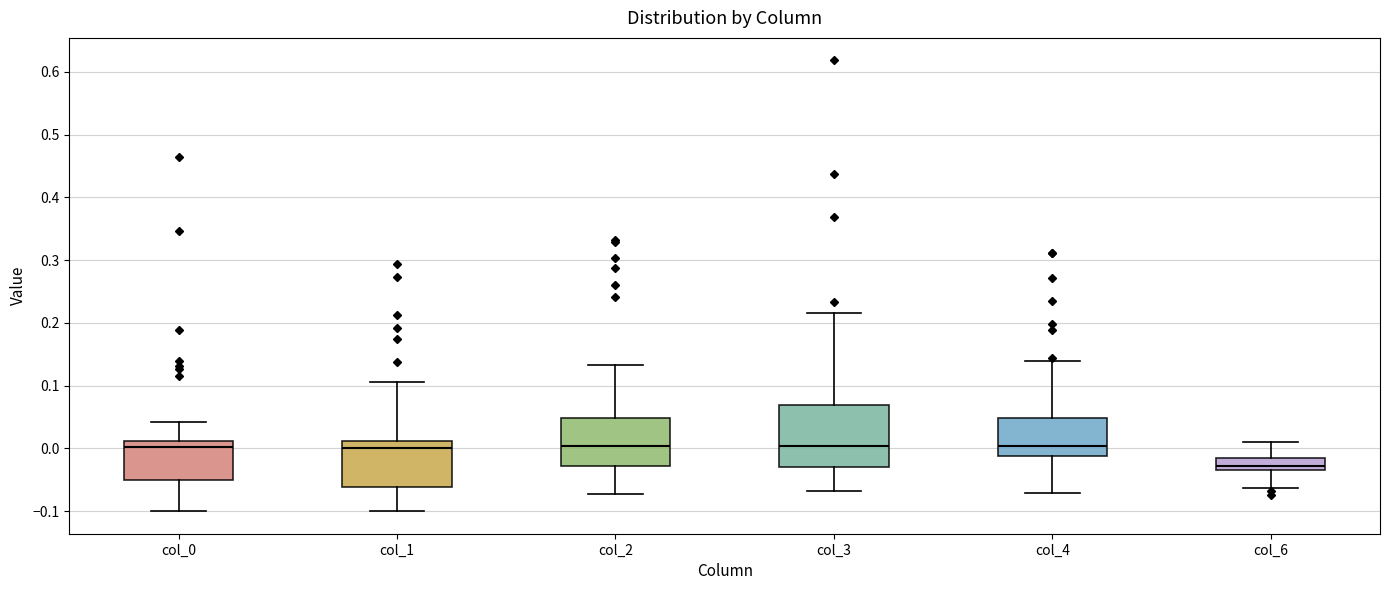

Reading left to right, transcribe this box plot: for each box, give where its median line is, the range the box spans, and where its two whiskers end, as read against the y-axis. The values are not printed on the chart, so give them approximately, as read against the axis.

col_0: median 0.00, box -0.05 to 0.01, whiskers -0.10 to 0.04
col_1: median 0.00, box -0.06 to 0.01, whiskers -0.10 to 0.11
col_2: median 0.00, box -0.03 to 0.05, whiskers -0.07 to 0.13
col_3: median 0.00, box -0.03 to 0.07, whiskers -0.07 to 0.22
col_4: median 0.00, box -0.01 to 0.05, whiskers -0.07 to 0.14
col_6: median -0.03 (just above the box's lower edge), box -0.03 to -0.02, whiskers -0.06 to 0.01